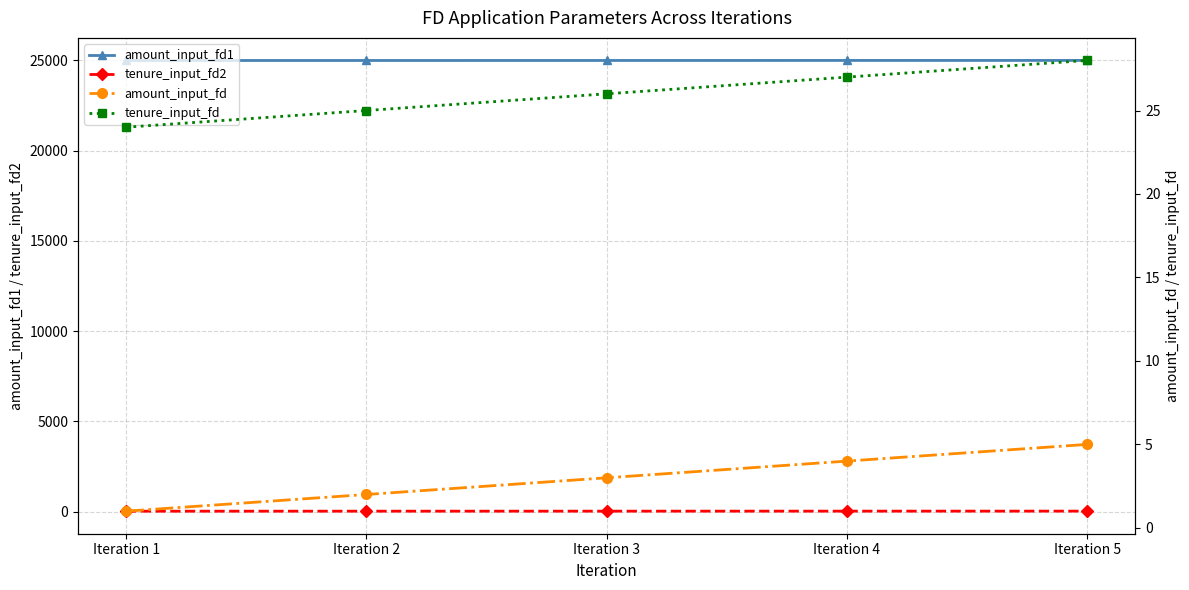

True or false: tenure_input_fd2 and amount_input_fd1 intersect in this chart.

False